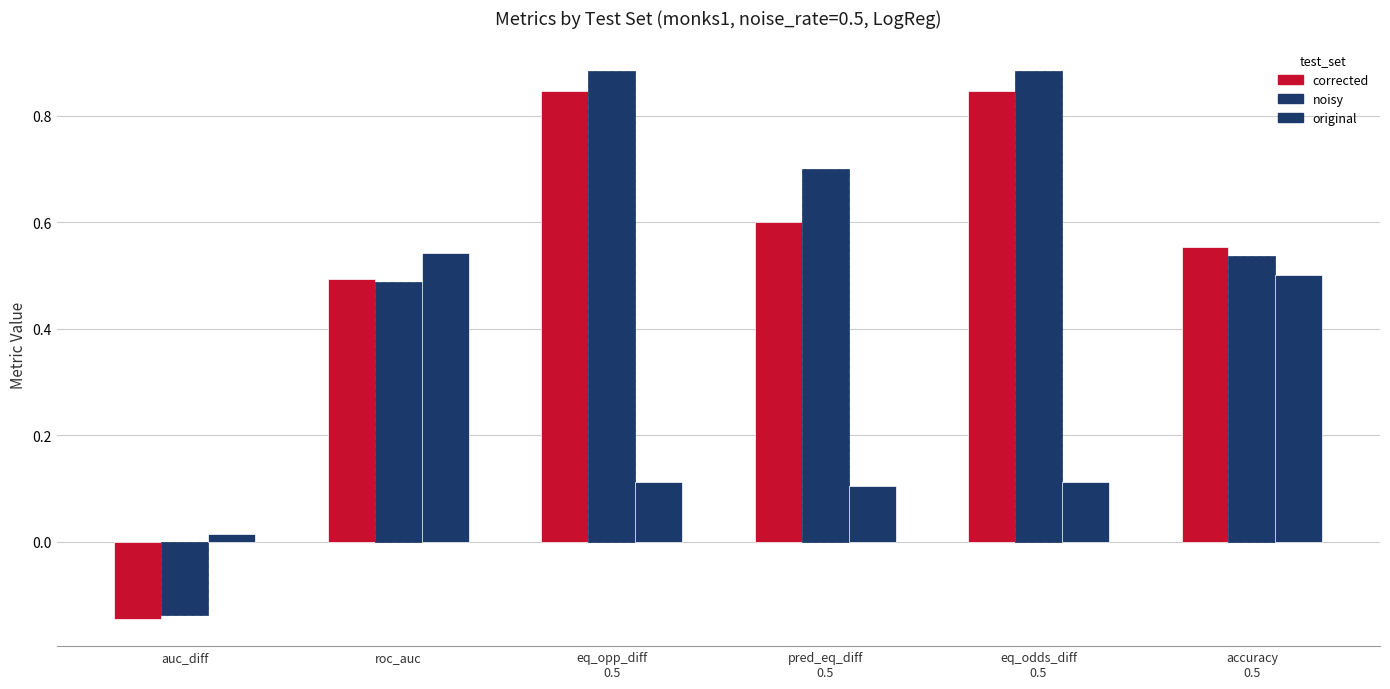

How many groups of bars are there?

6